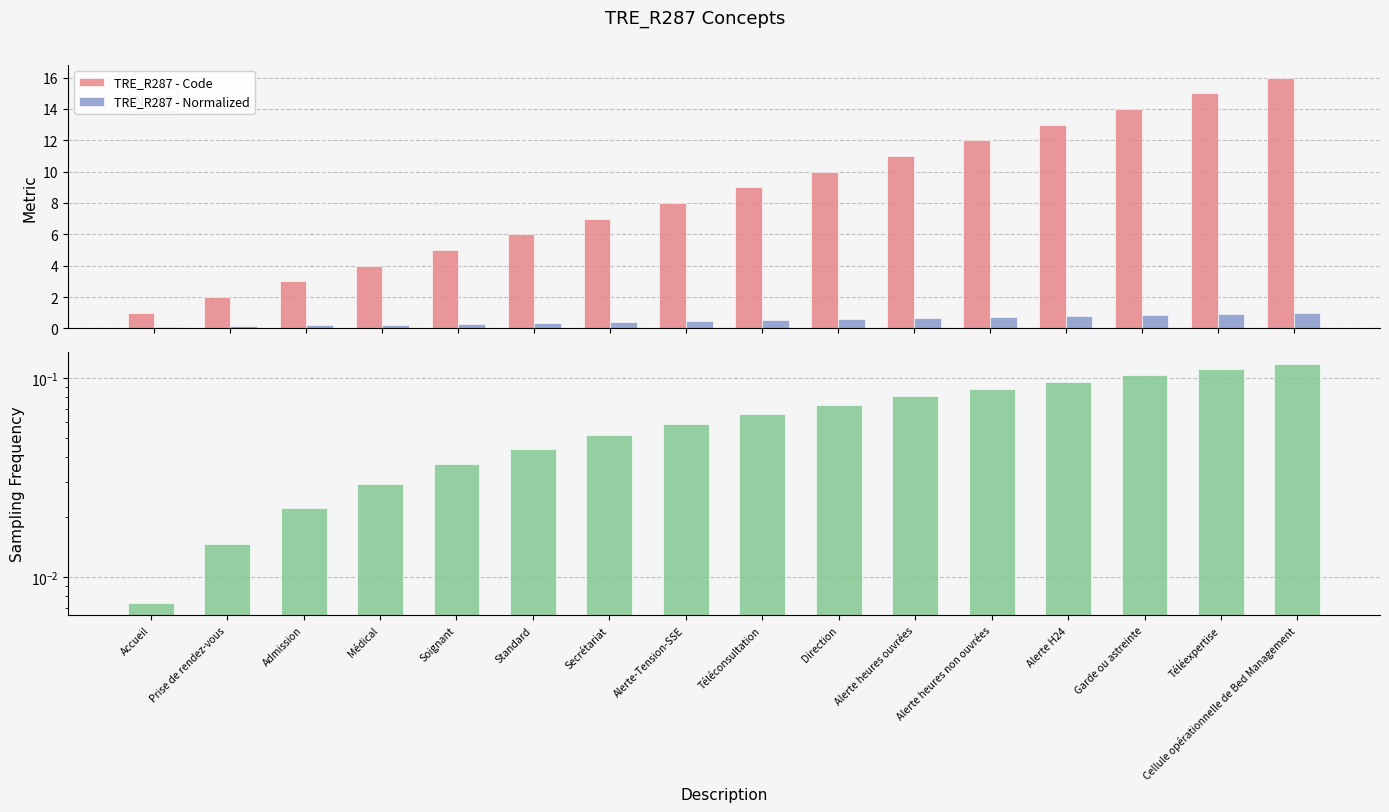

What is the difference between the second highest and second lowest values in the Sampling Frequency series?

0.1